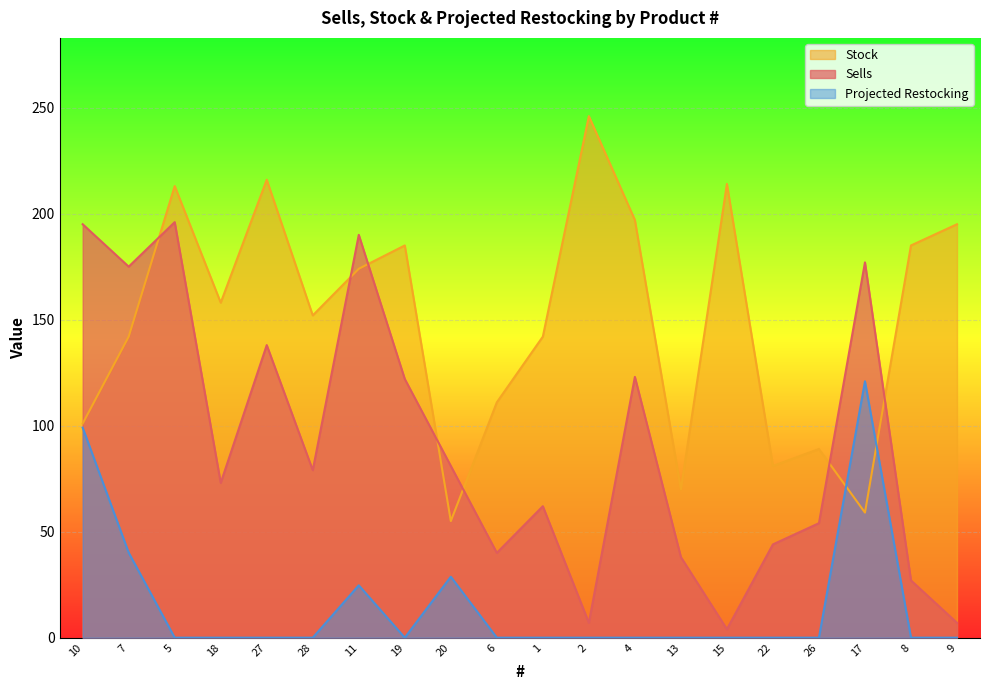

Reading left to right, list all the values displayed in this chart.

Sells: 195.0	175.0	196.0	73.0	138.0	79.0	190.0	122.0	81.0	40.0	62.0	7.0	123.0	38.0	4.0	44.0	54.0	177.0	27.0	7.0
Stock: 101.0	142.0	213.0	158.0	216.0	152.0	174.0	185.0	55.0	111.0	142.0	246.0	197.0	70.0	214.0	81.0	89.0	59.0	185.0	195.0
Projected Restocking: 99.0	40.1	0.0	0.0	0.0	0.0	24.7	0.0	28.8	0.0	0.0	0.0	0.0	0.0	0.0	0.0	0.0	121.0	0.0	0.0